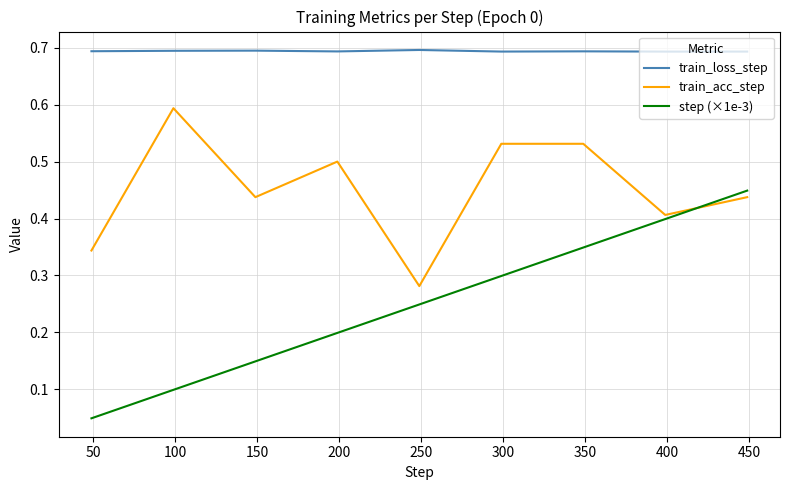

Which series ends up on top after the final intersection of train_acc_step and step (×1e-3)?

step (×1e-3)